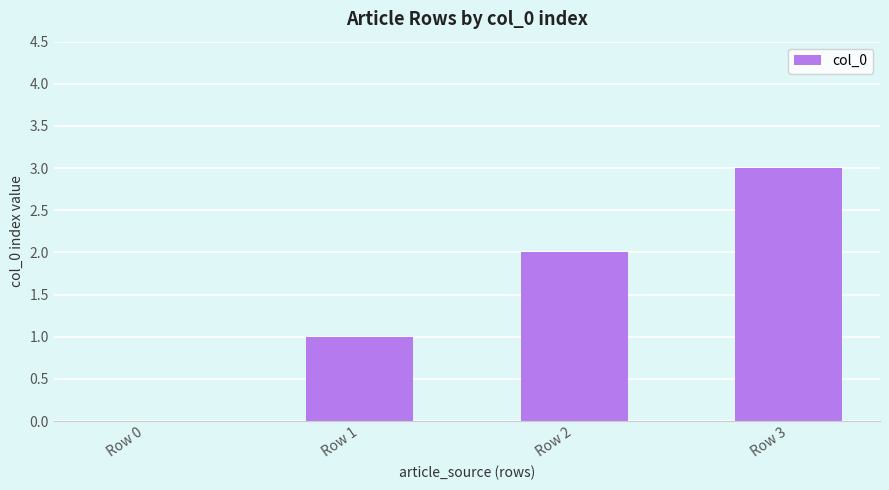

What is the sum of all values?

6